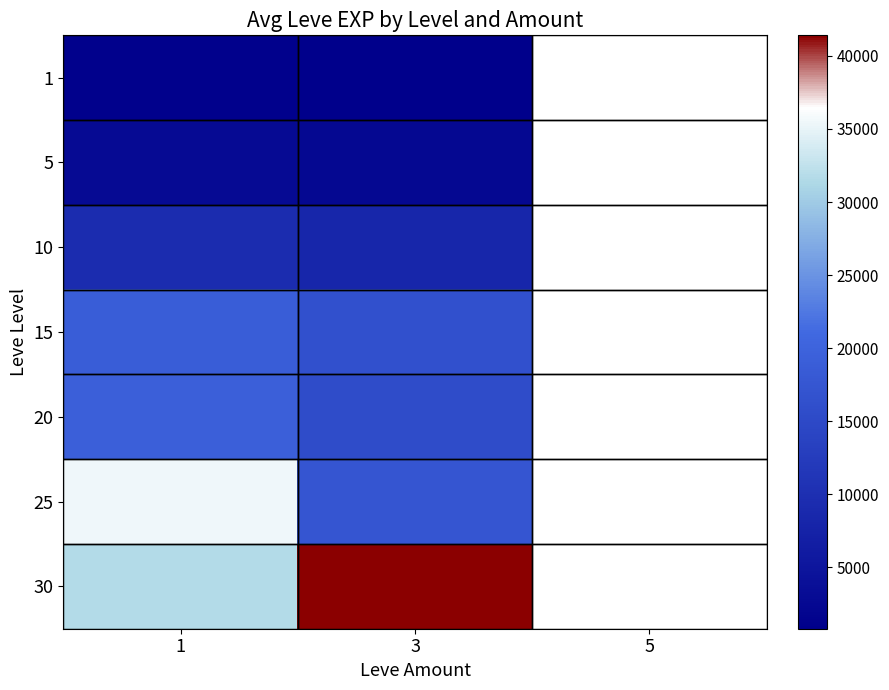

The value of 20 at 3 is 15617.5. True or false?

True